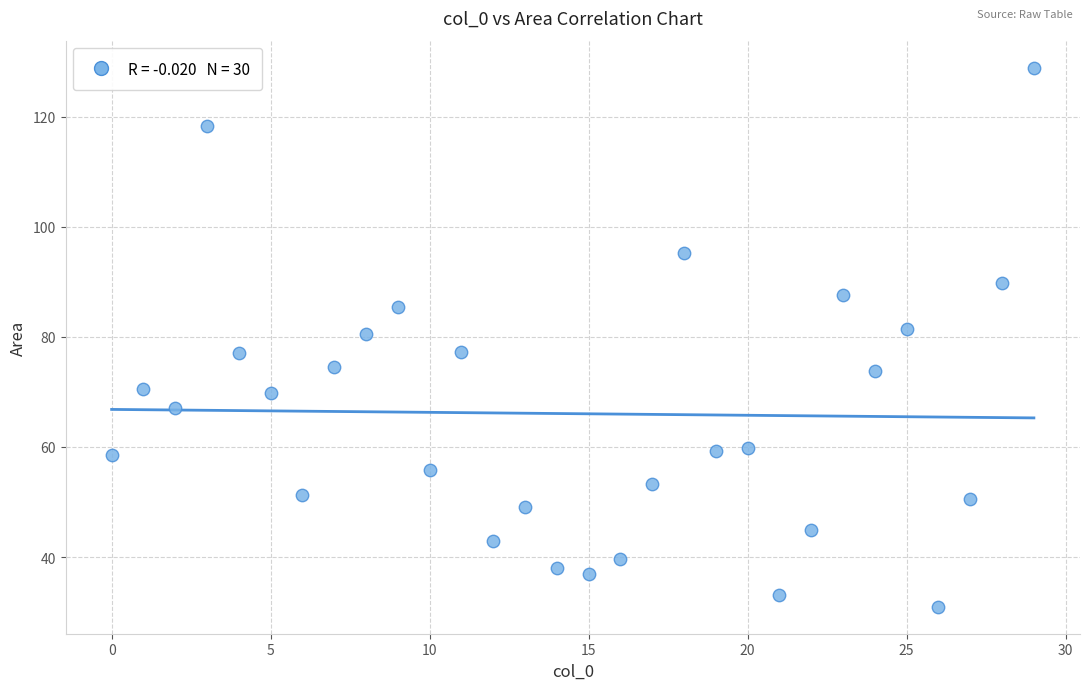

What is the range of Y values (max minus min)?

97.9